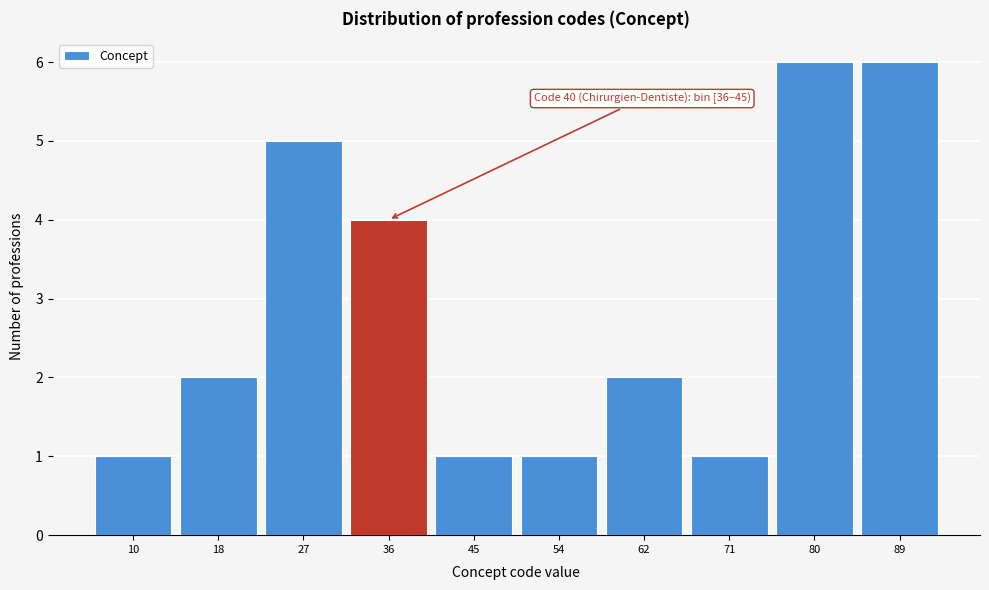

Reading right to left, extract all data points from this chart.

6	6	1	2	1	1	4	5	2	1